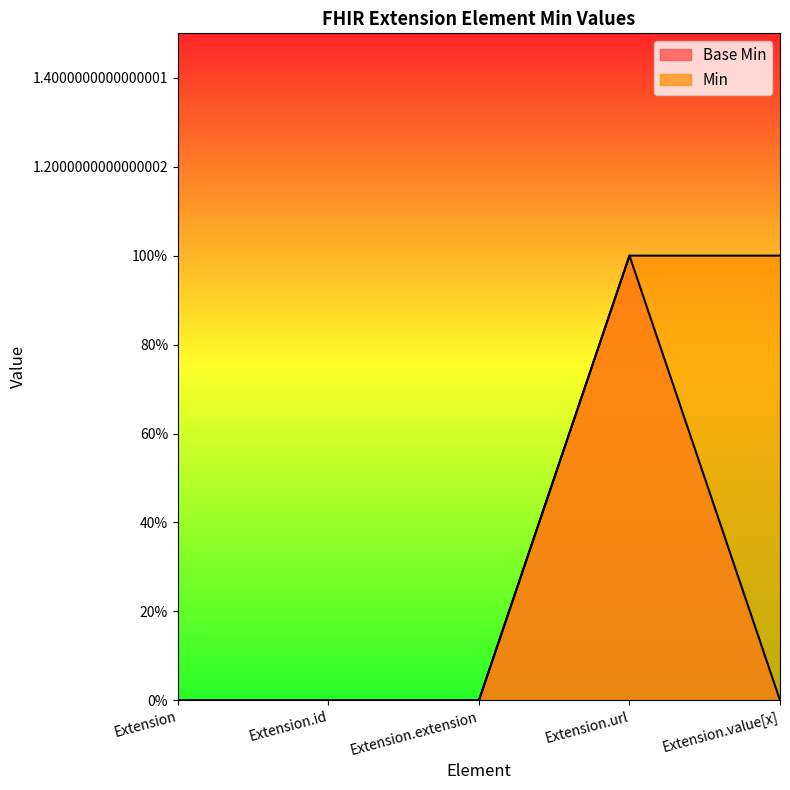

How many lines are shown in the chart?

2